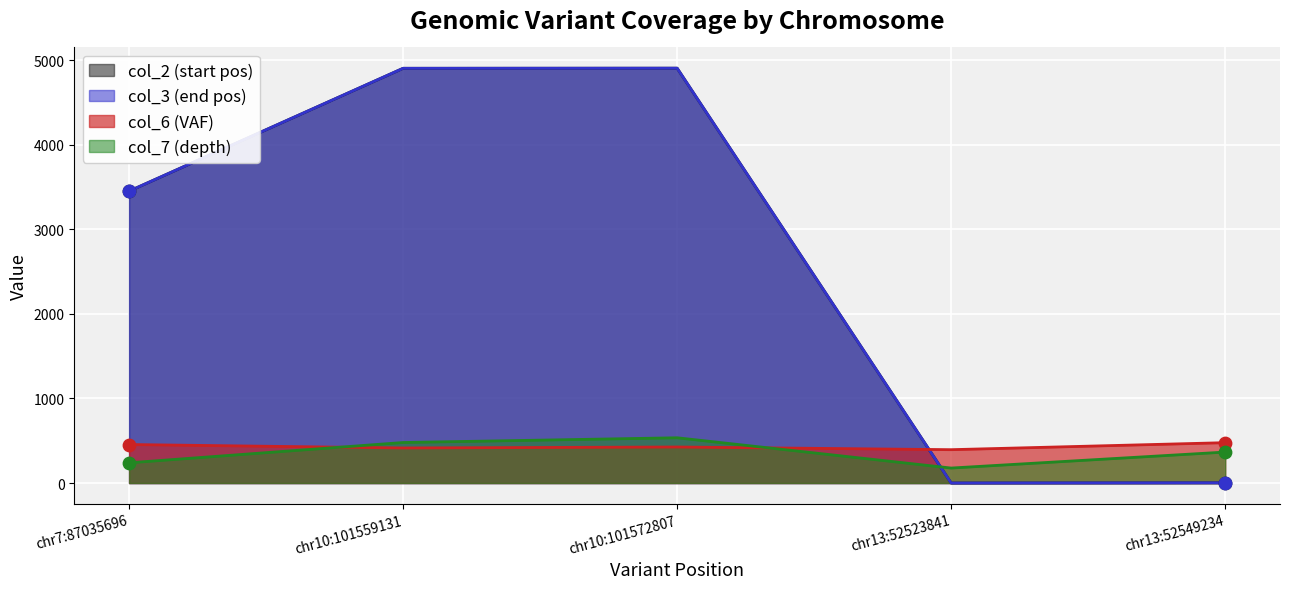

Which series has the largest total across all categories?

col_2 (start pos)